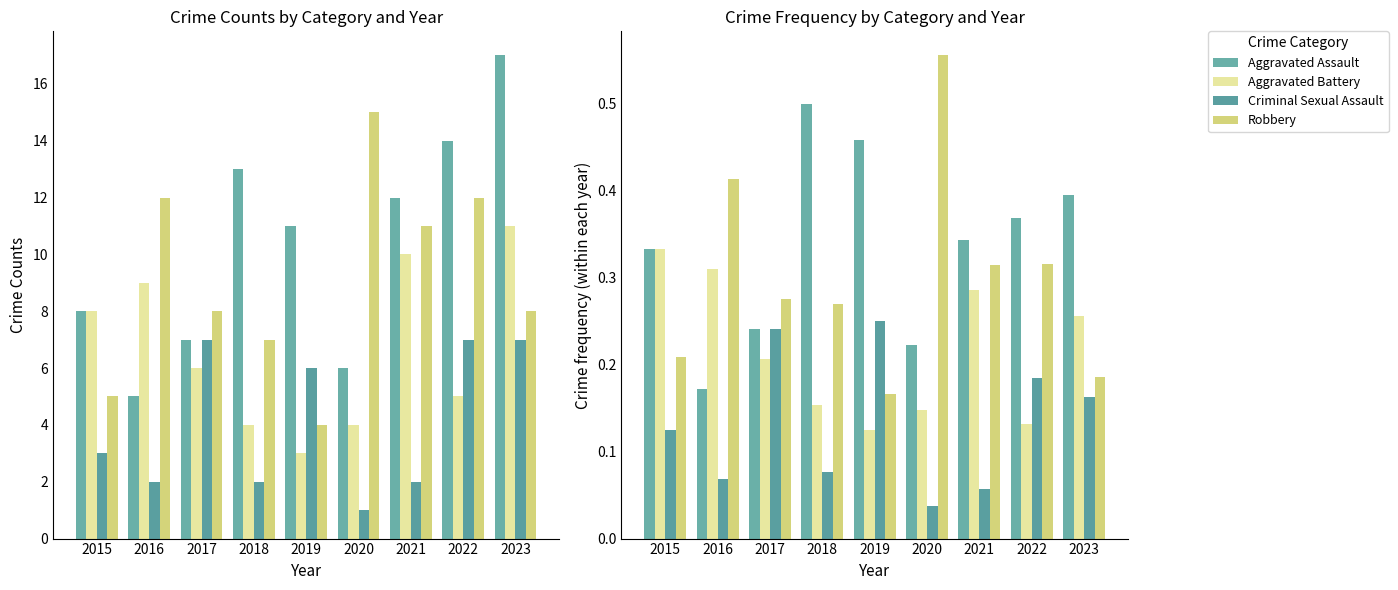

What is the total value across all series at 2018?

1.0